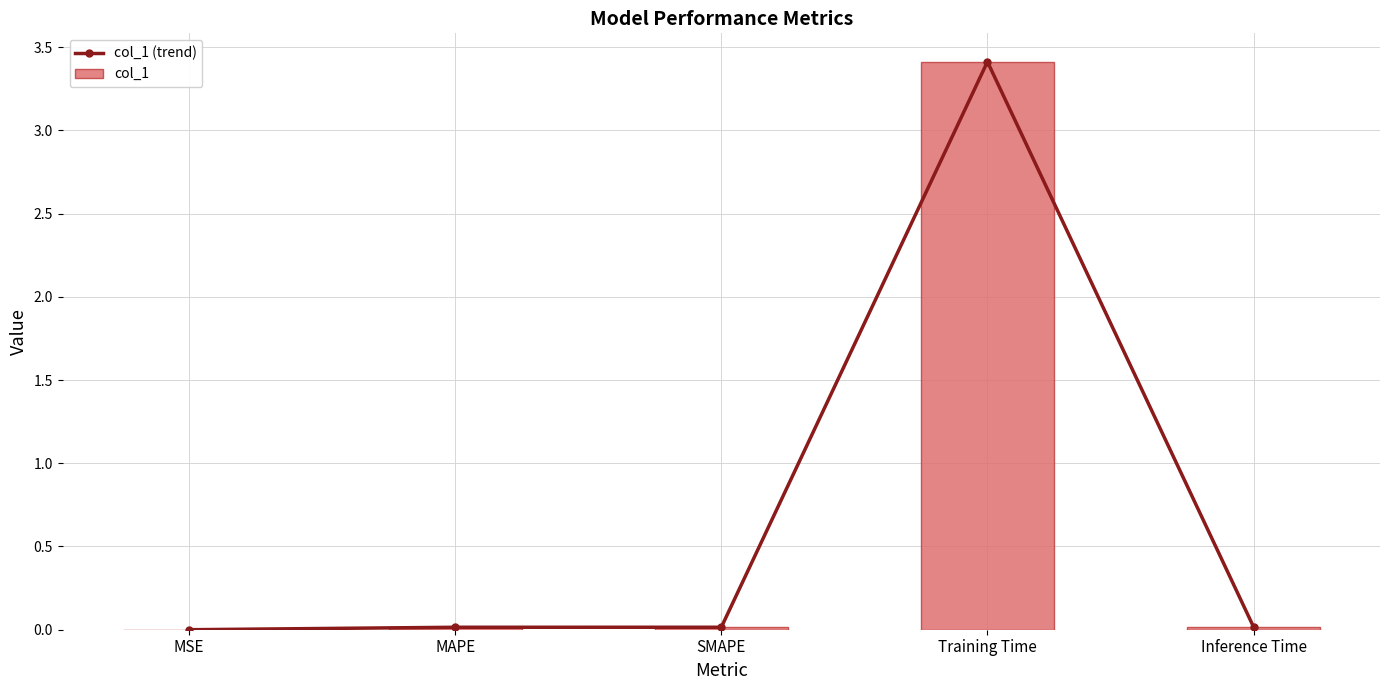

Reading left to right, extract all data points from this chart.

col_1 (trend): MSE=0.0	MAPE=0.0	SMAPE=0.0	Training Time=3.4	Inference Time=0.0
col_1: MSE=0.0	MAPE=0.0	SMAPE=0.0	Training Time=3.4	Inference Time=0.0